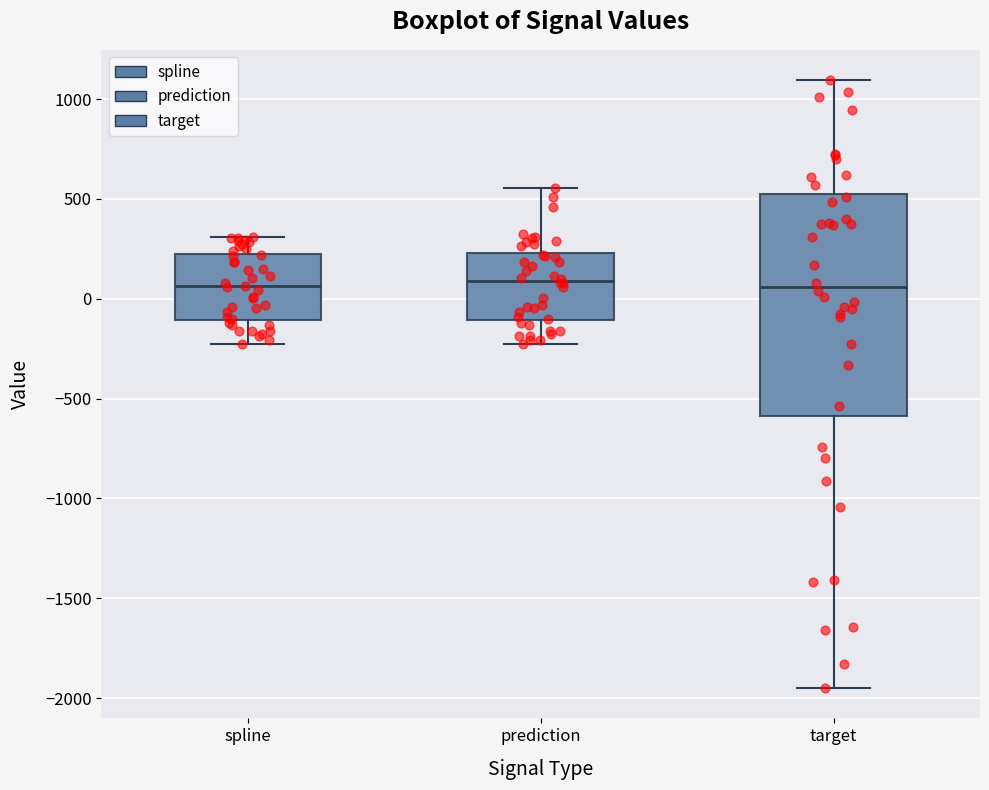

Reading left to right, read every box against the y-axis: the position of its median line, the range the box covers, and the ends of its whiskers. The values are not printed on the chart, so give them approximately, as read against the axis.

spline: median 50, box -100 to 200, whiskers -250 to 300
prediction: median 100, box -100 to 250, whiskers -250 to 550
target: median 50, box -600 to 500, whiskers -1950 to 1100